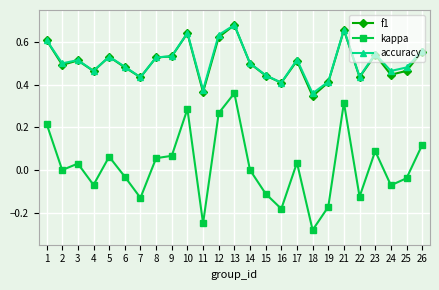

True or false: kappa and f1 intersect in this chart.

False